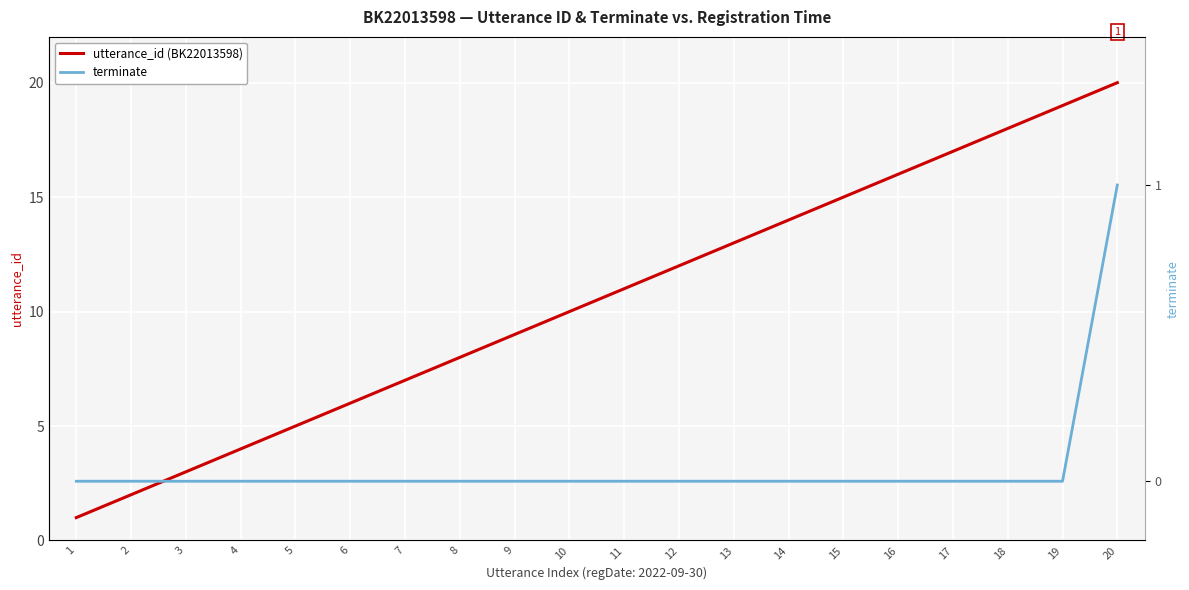

Rank the series by their maximum value, from lowest to highest.

terminate, utterance_id (BK22013598)